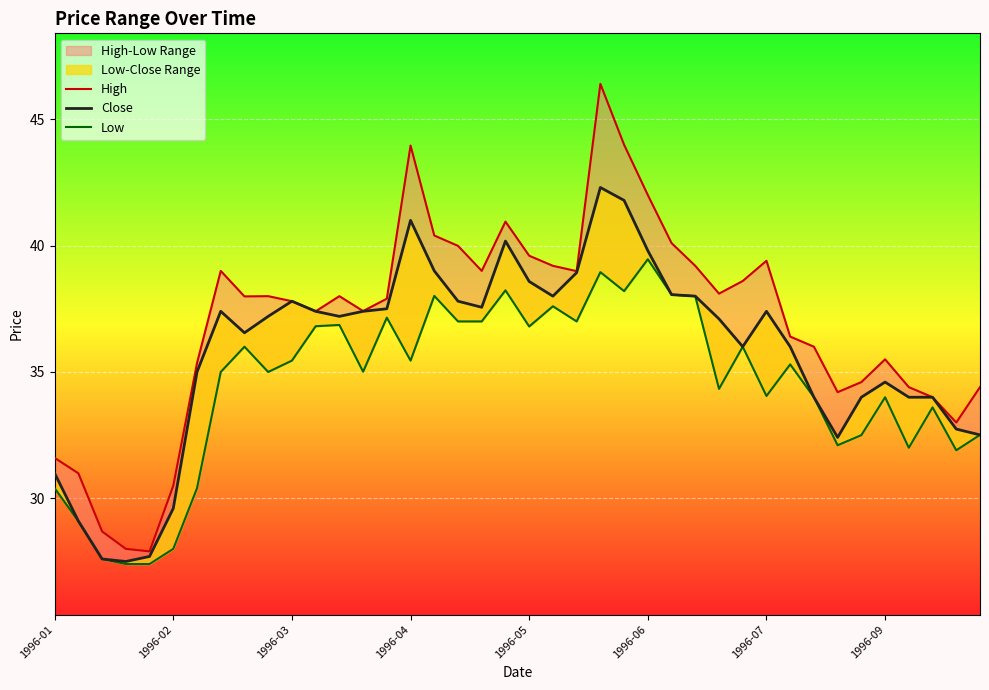

What is the difference between the maximum and minimum values in the High series?

18.5